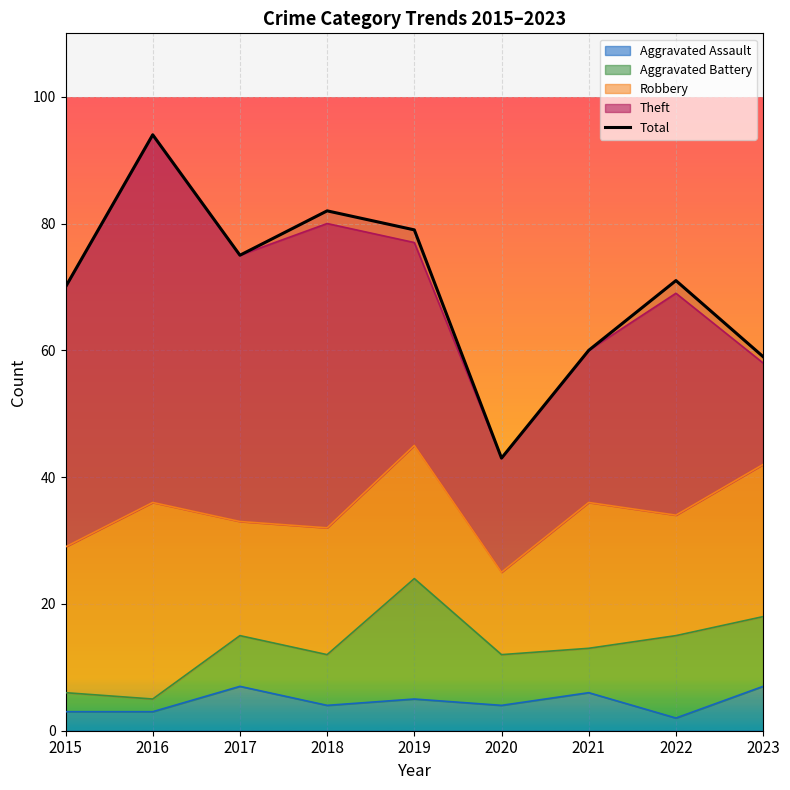

Rank the categories by value from lowest to highest.

2020, 2023, 2021, 2015, 2022, 2017, 2019, 2018, 2016